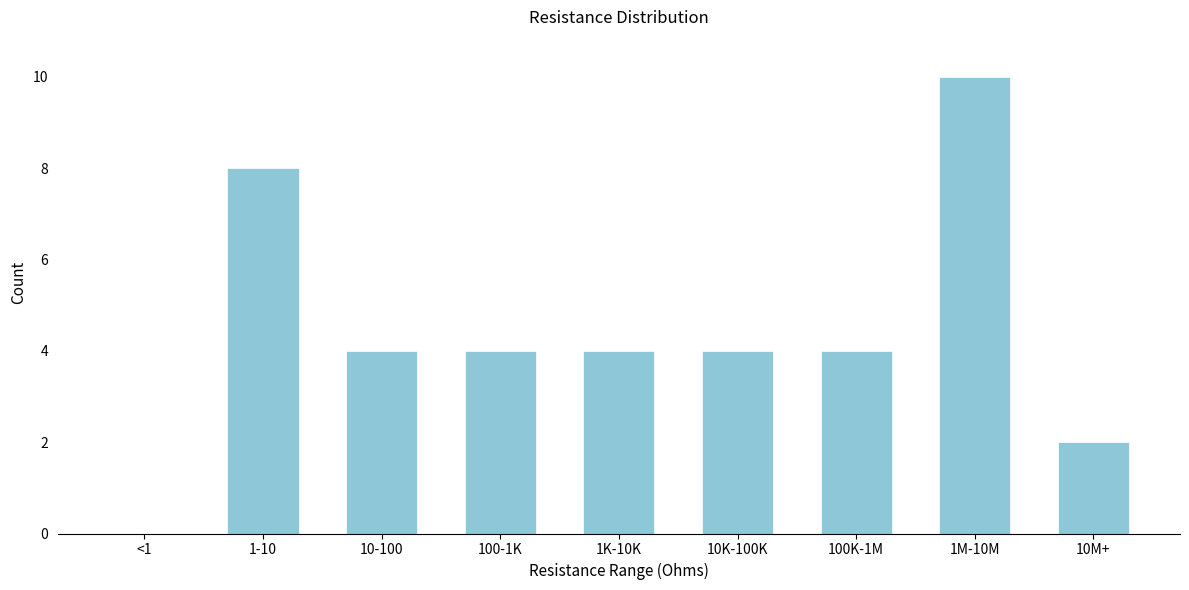

Reading left to right, extract all data points from this chart.

<1=0	1-10=8	10-100=4	100-1K=4	1K-10K=4	10K-100K=4	100K-1M=4	1M-10M=10	10M+=2